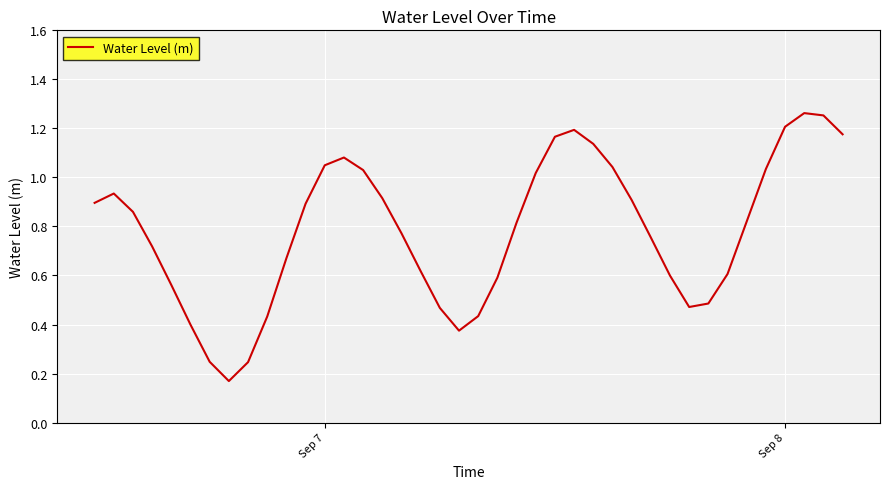

How many categories are shown in the chart?

40